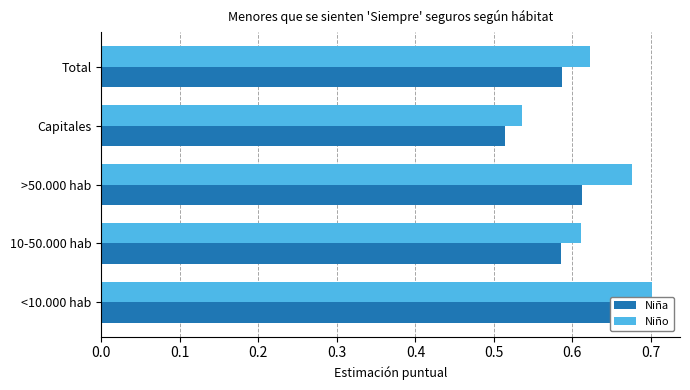

Reading left to right, list all the values displayed in this chart.

Niña: 0.7	0.6	0.6	0.5	0.6
Niño: 0.7	0.6	0.7	0.5	0.6